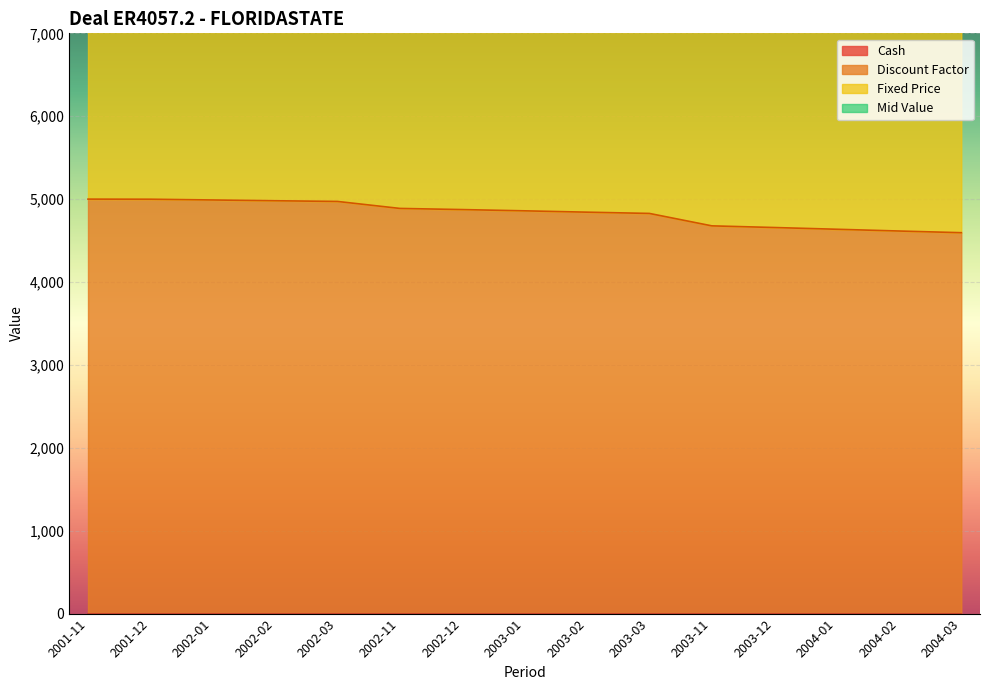

What is the lowest value of the Mid Value series?

14757.7